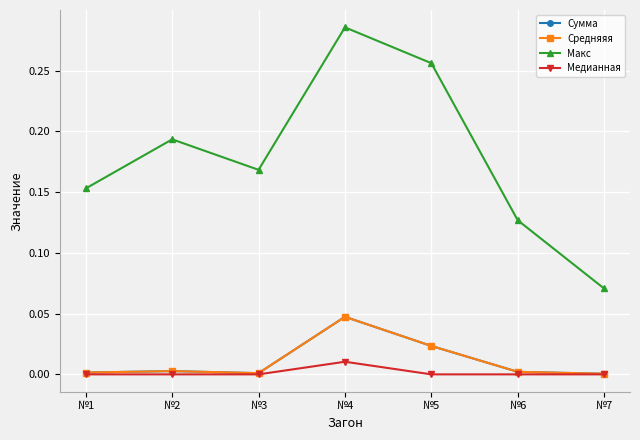

Does the chart have visible grid lines?

Yes